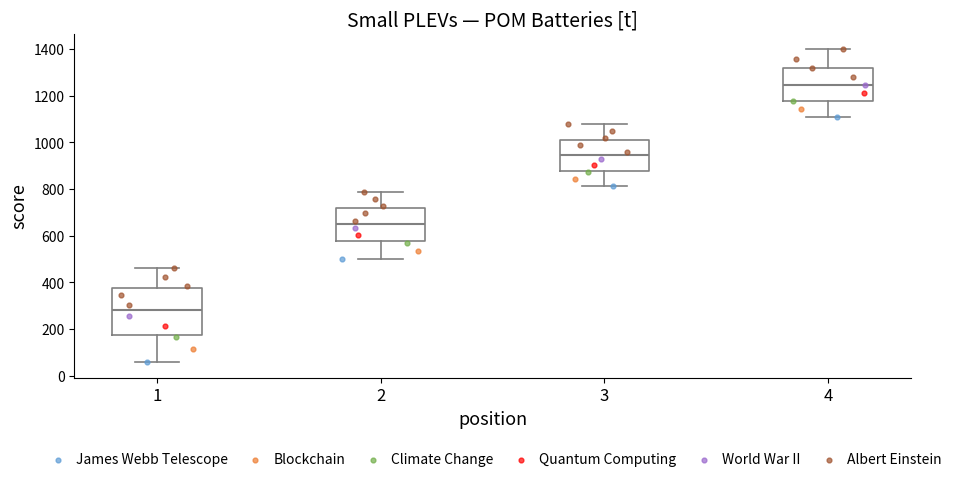

Where does the upper whisker of the box at x = 3 end on the y-axis? The values are not printed on the chart, so give them approximately, as read against the axis.

1080